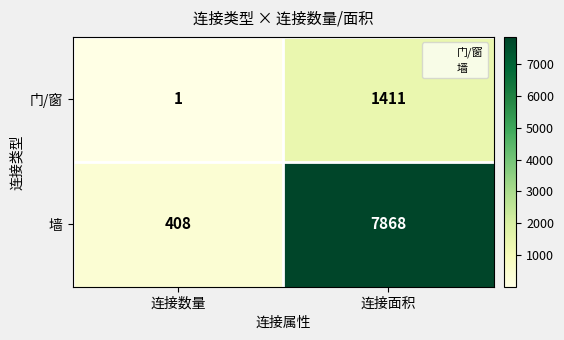

Rank the series by their average value, from lowest to highest.

门/窗, 墙